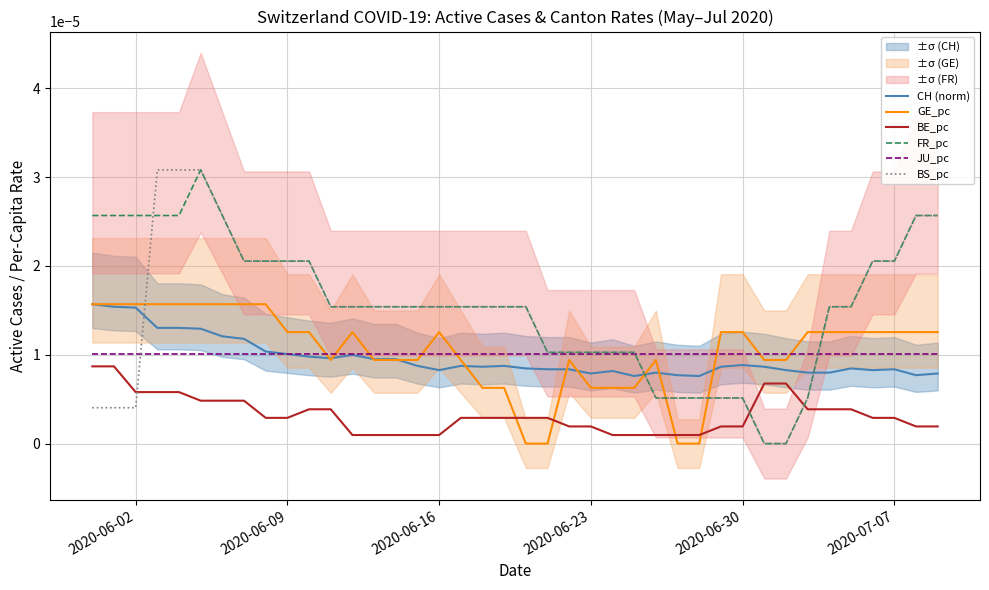

True or false: JU_pc and BE_pc cross at least once.

False